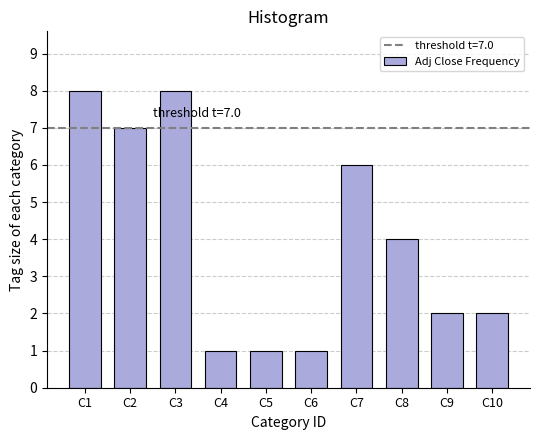

Reading right to left, extract all data points from this chart.

2	2	4	6	1	1	1	8	7	8